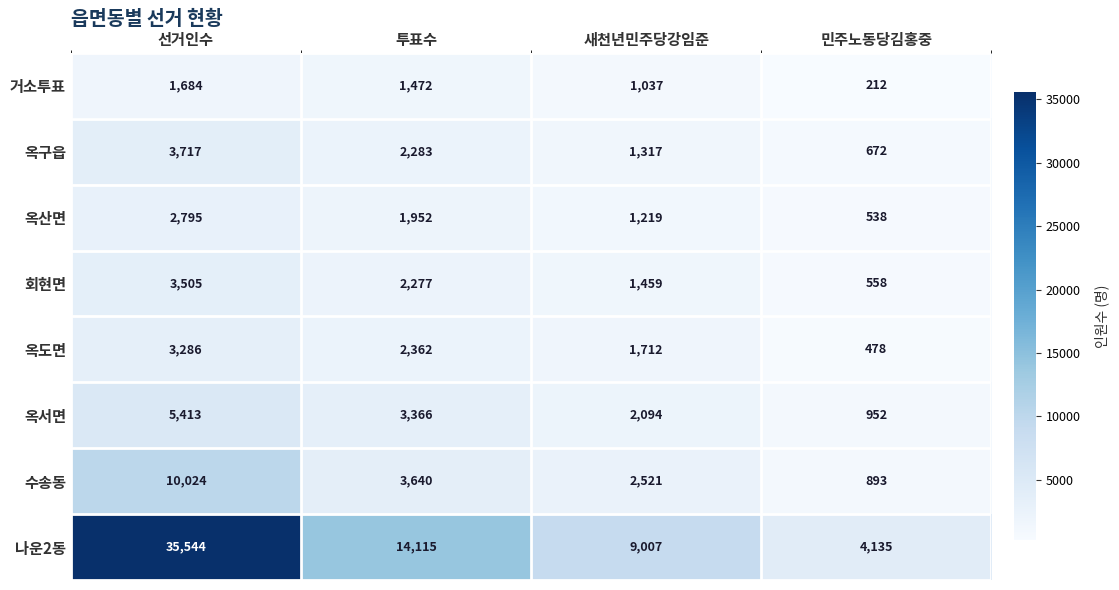

What is the average value of the 옥서면 series?

2956